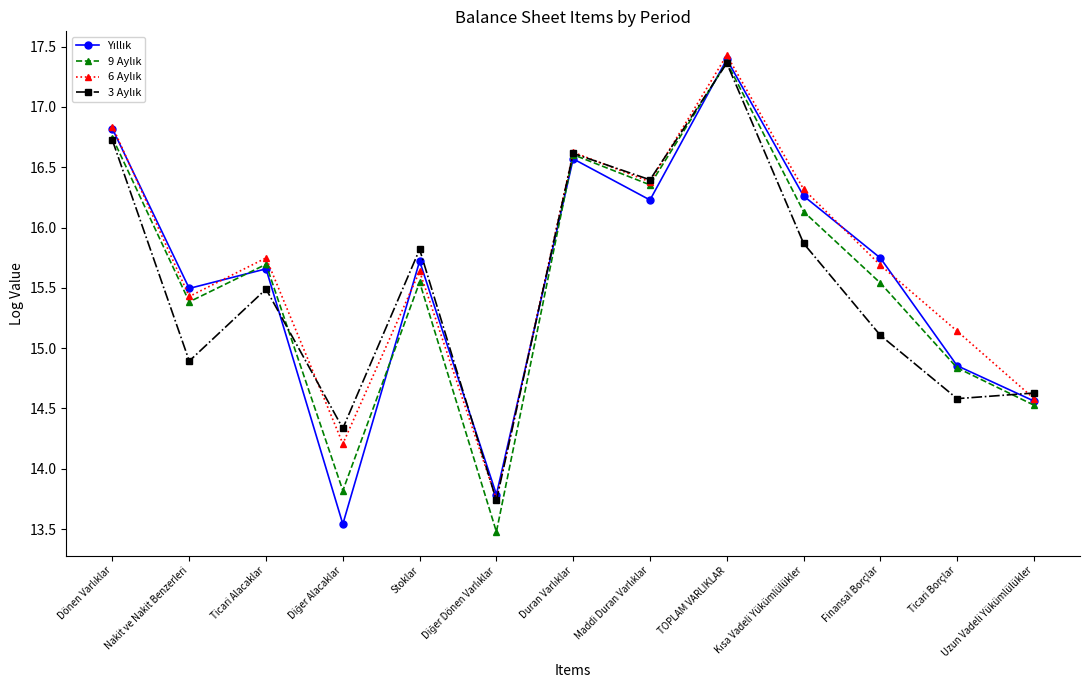

What is the total value across all series at Uzun Vadeli Yükümlülükler?

58.3